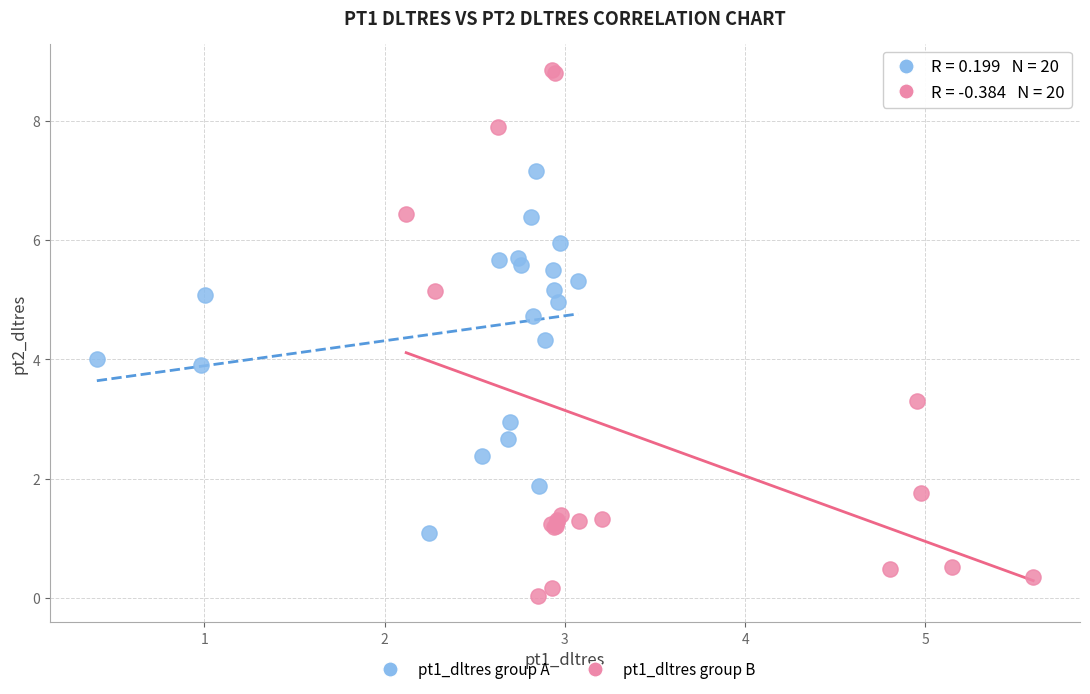

Which series contains the lowest Y value?

pt1_dltres group B